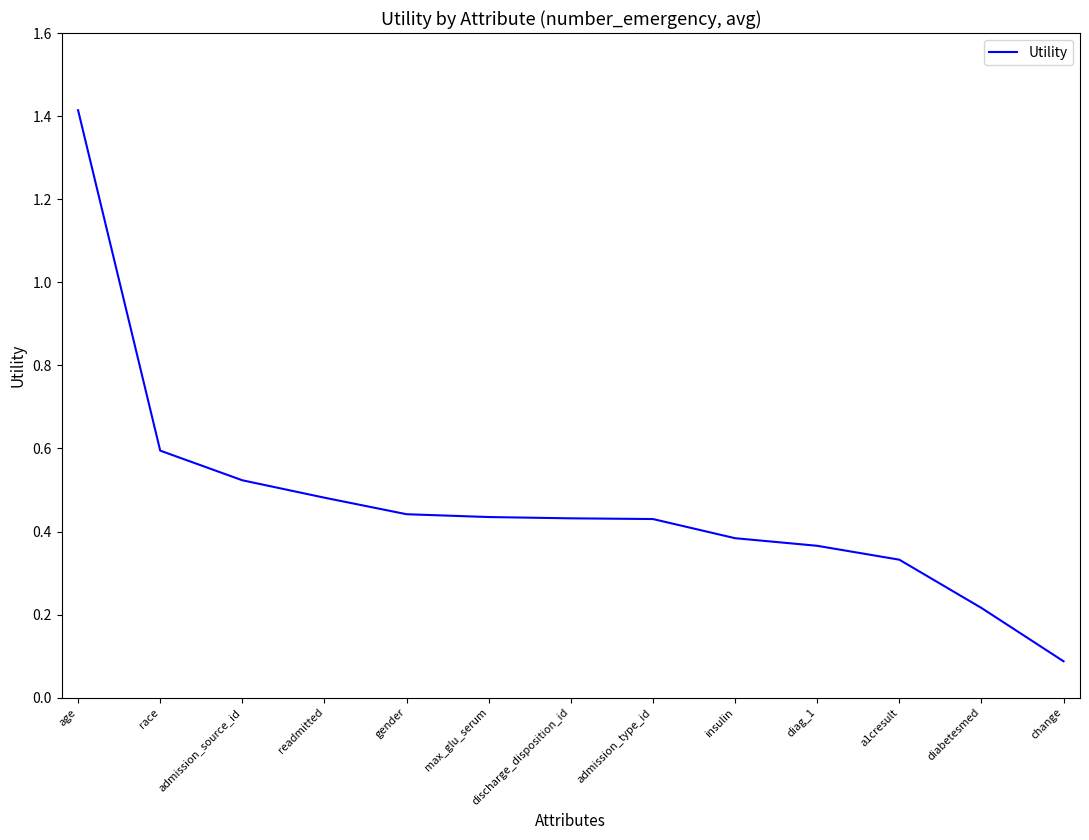

What is the maximum value shown in the chart?

1.4